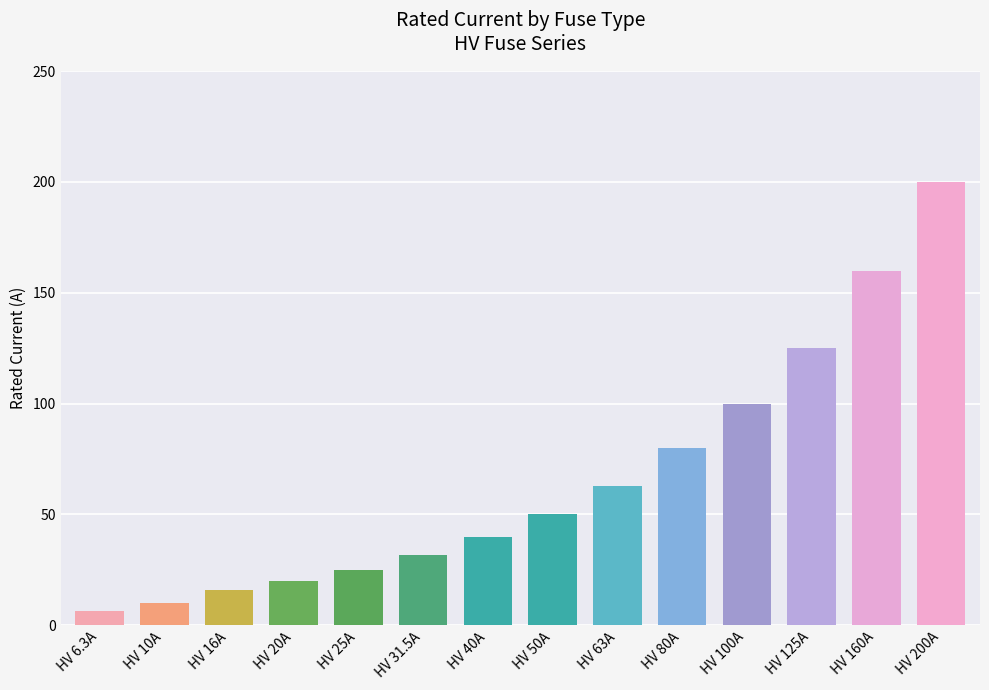

Which has a higher value, HV 31.5A or HV 6.3A?

HV 31.5A